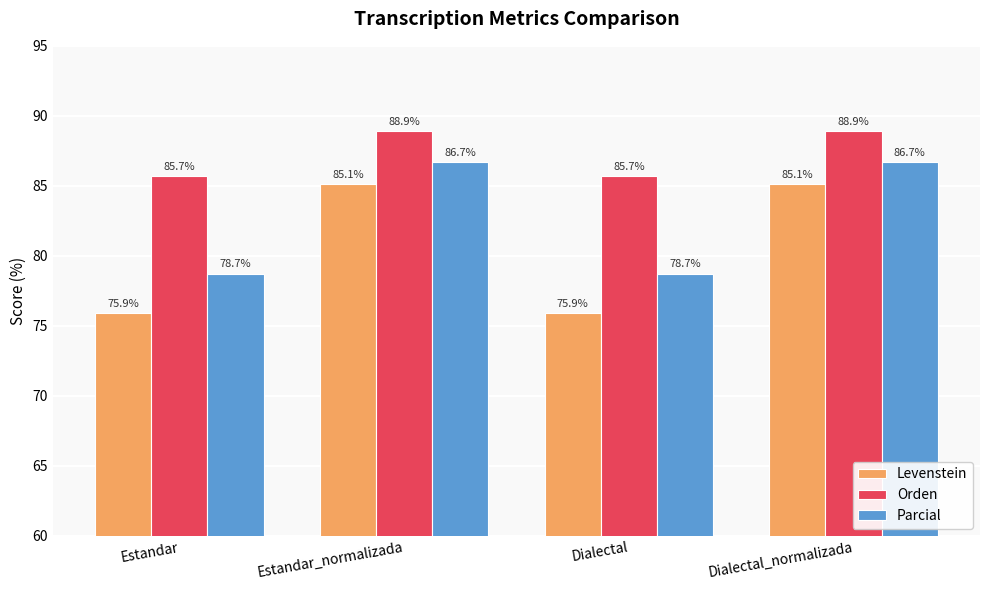

What is the difference between the highest and lowest values at Estandar_normalizada?

3.8